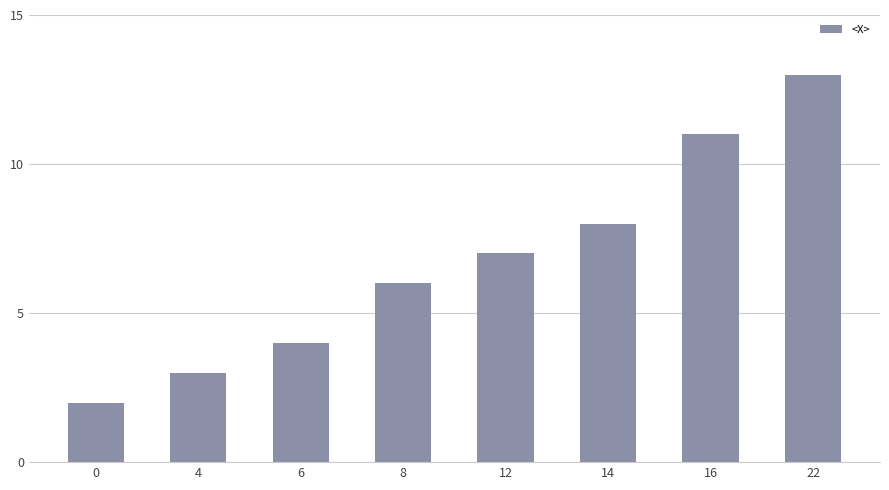

List the labels in order of value, smallest first.

0, 4, 6, 8, 12, 14, 16, 22